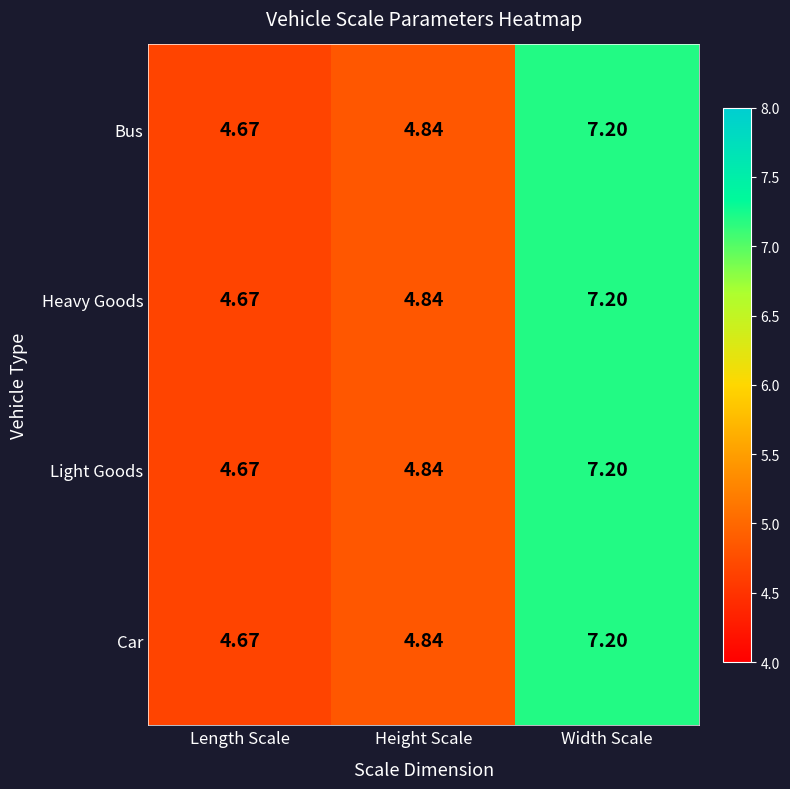

Where is Bus nearest to the value 5?

Height Scale